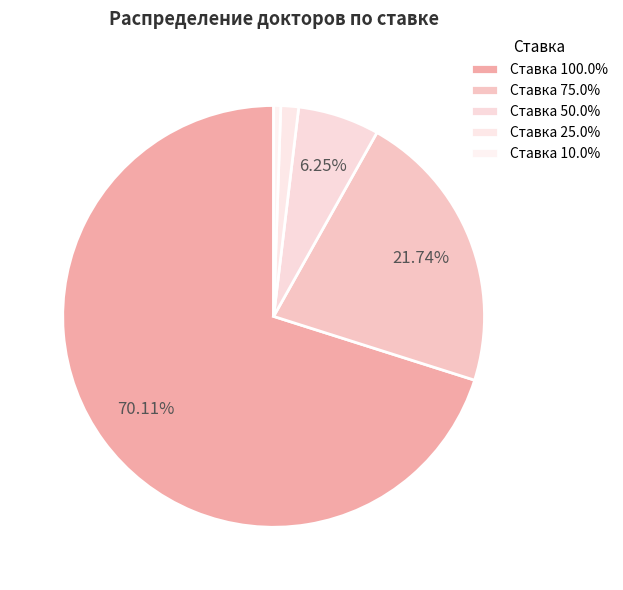

How many slices are in this pie chart?

5